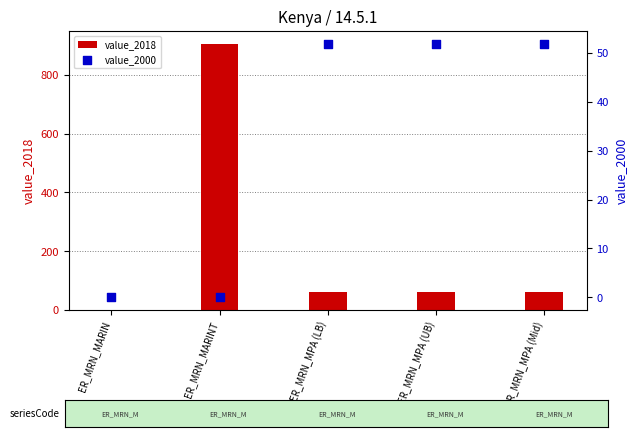

Which series has the widest spread of Y values?

value_2018